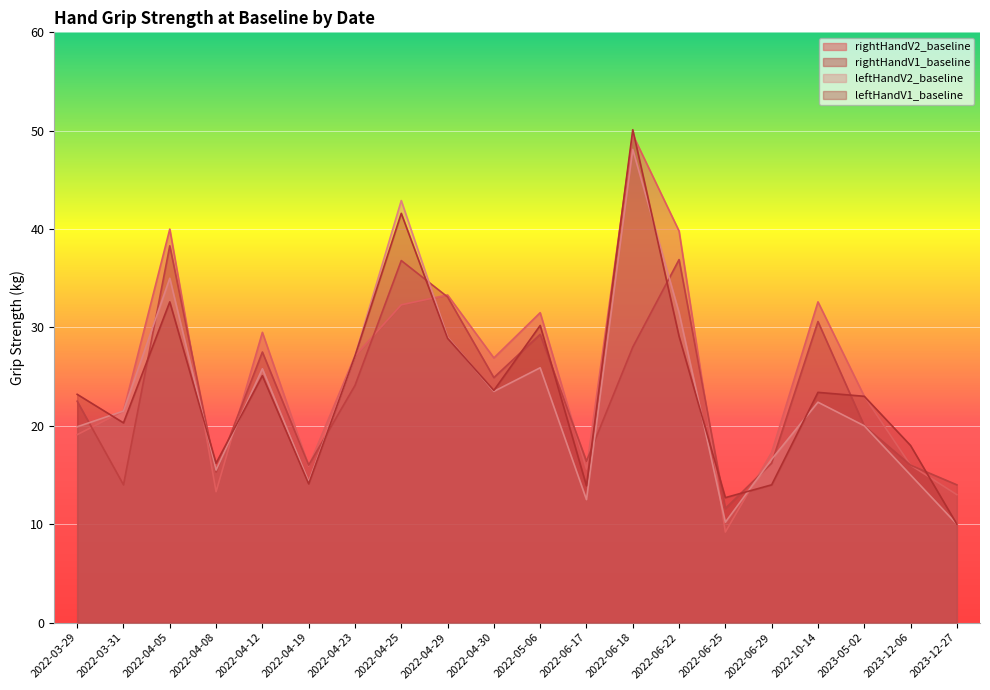

At which category is the sum across all series the highest?

2022-06-18